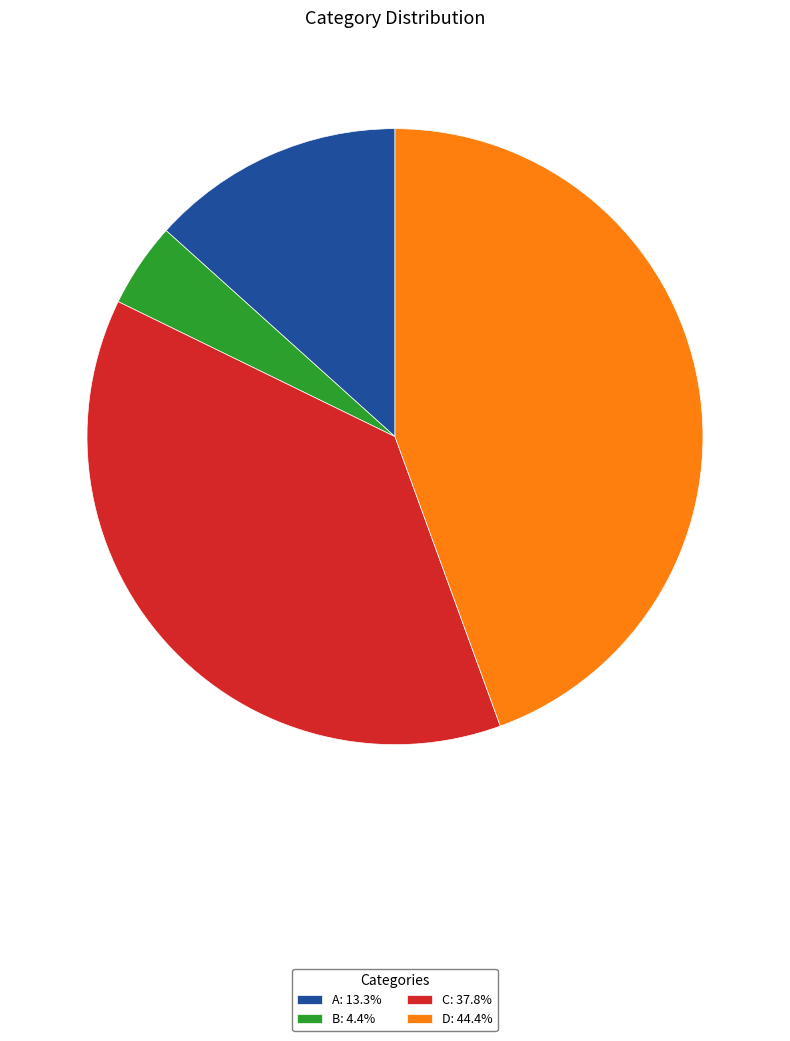

What is the ratio of the value at C: 37.8% to the value at D: 44.4%?

0.9